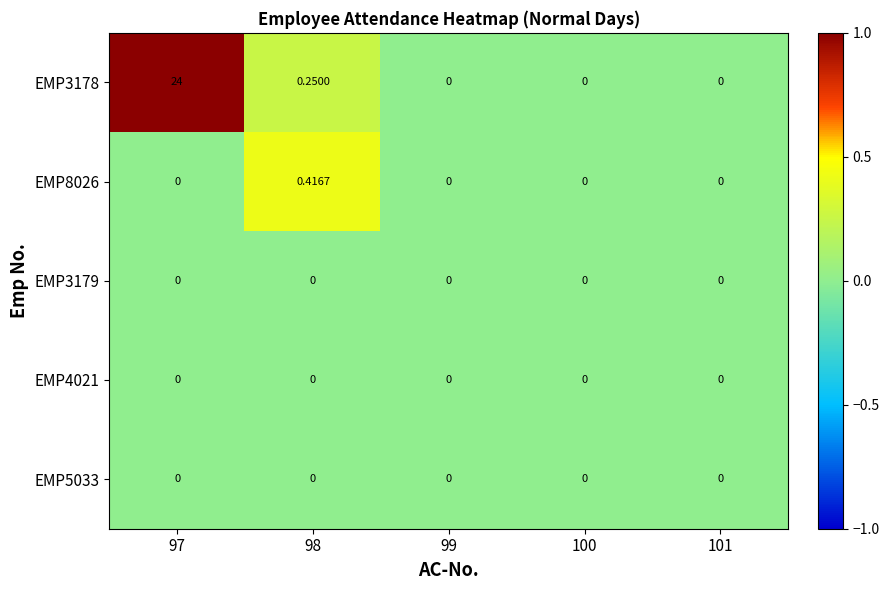

Which series has the largest range (max minus min)?

EMP3178